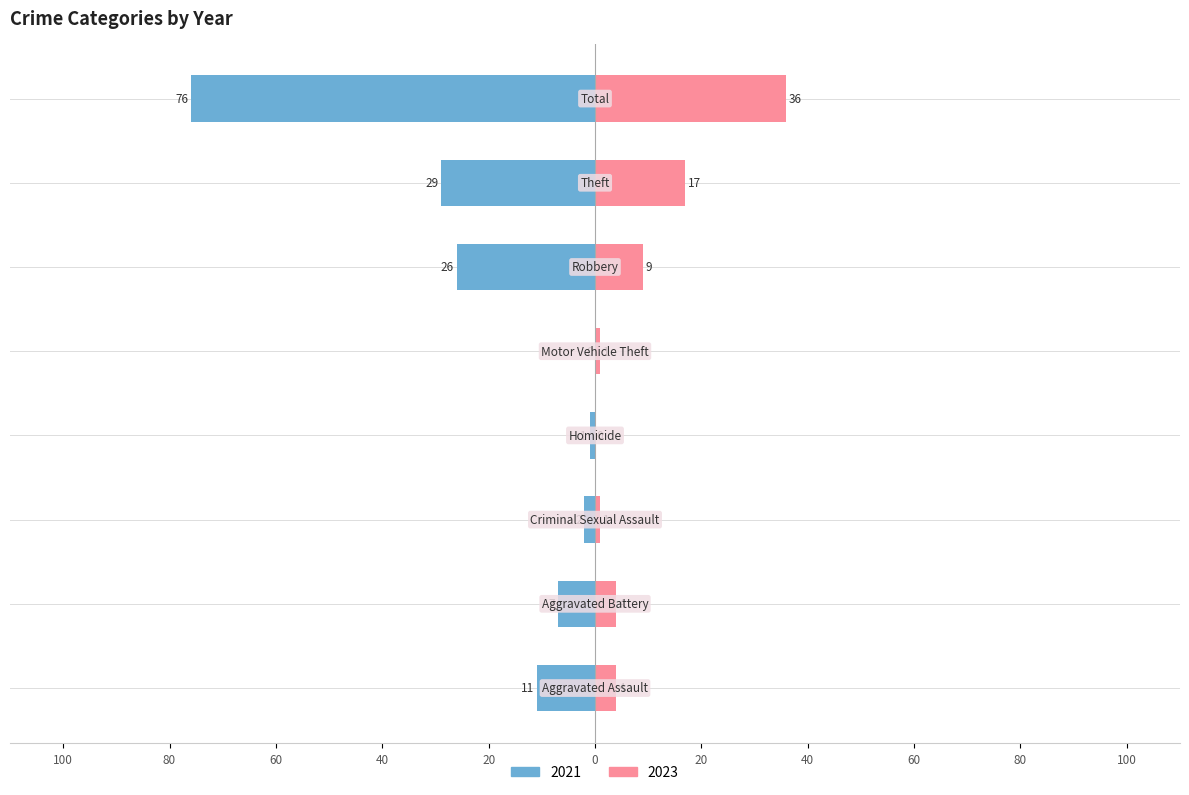

What position from the right is Total?

1